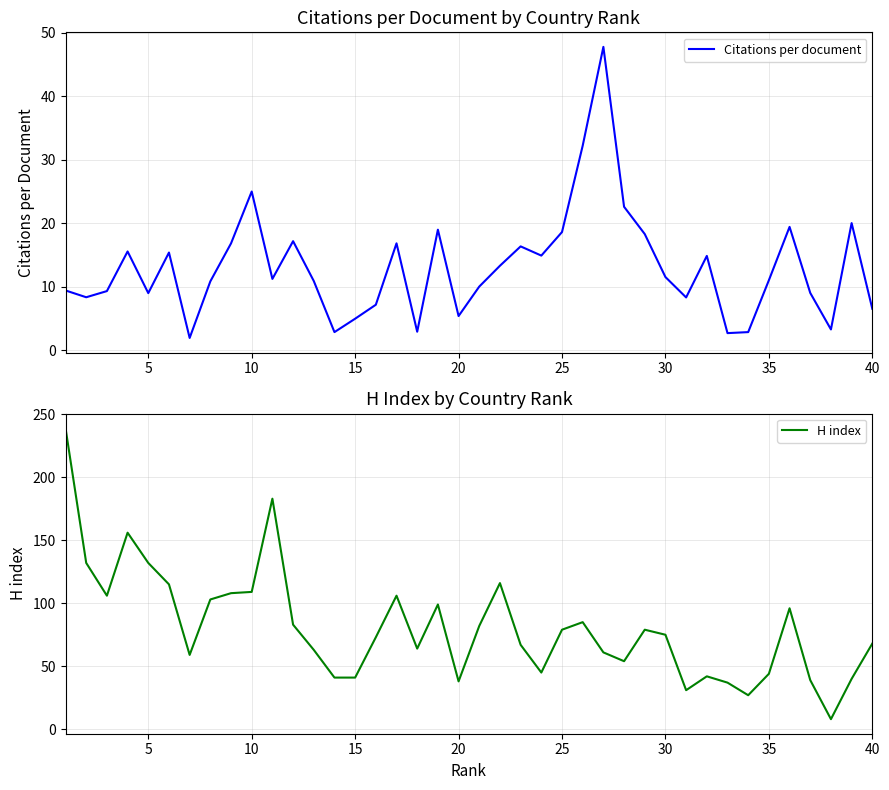

True or false: Citations per document and H index intersect in this chart.

False